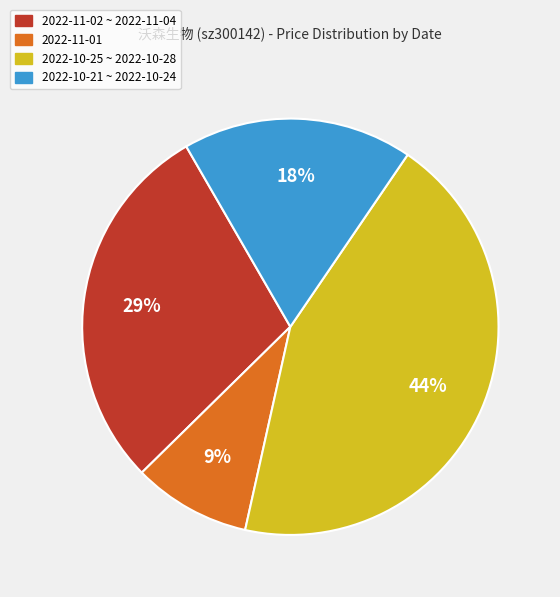

What percentage is the 2022-10-21 ~ 2022-10-24 slice, to the nearest percent?

18%